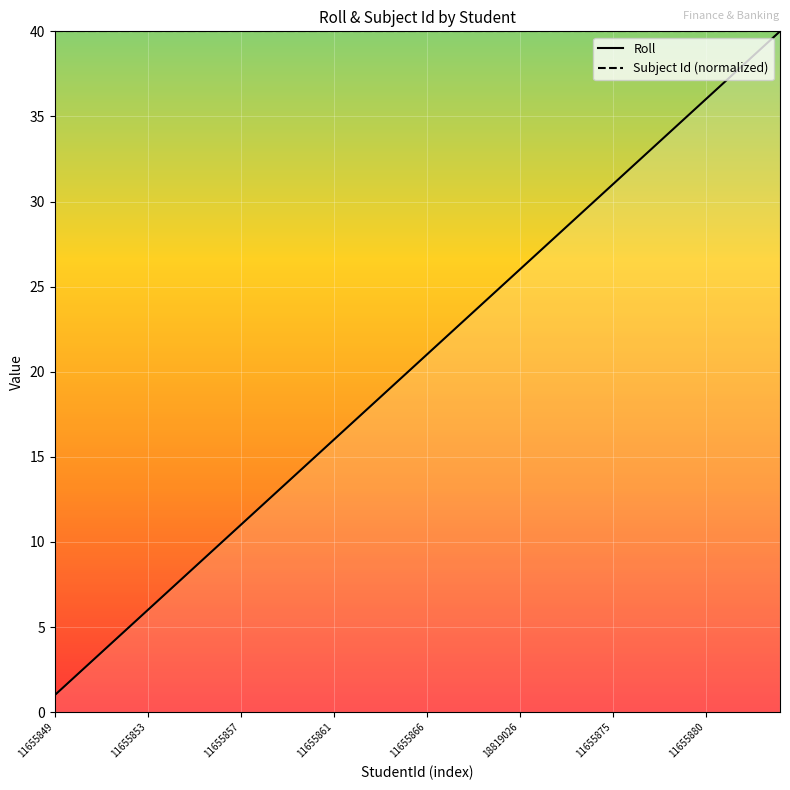

The Roll series shows 11 at 11655853. True or false?

False